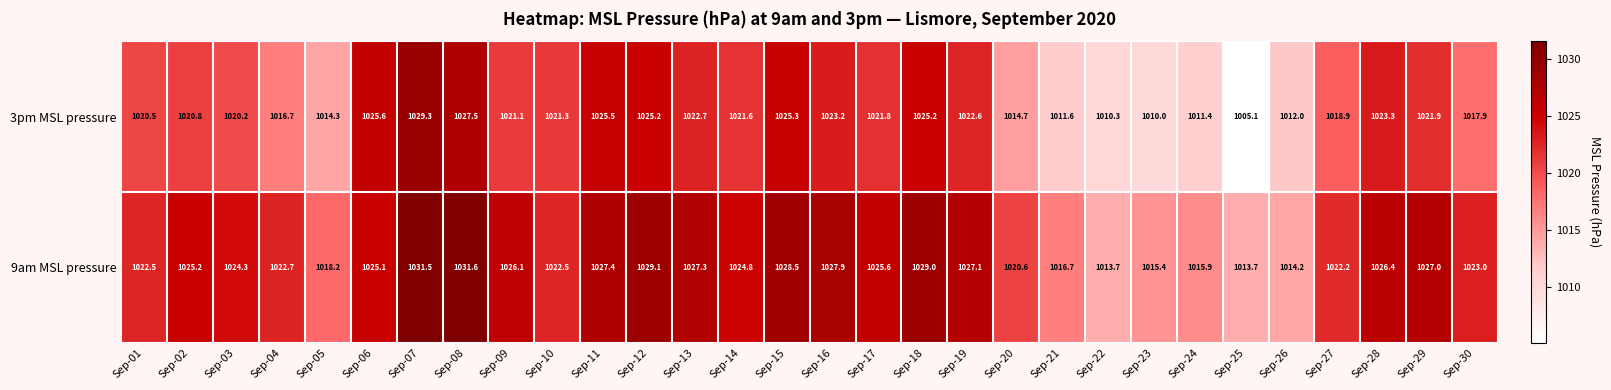

Where does the 9am MSL pressure series first go above 1025?

Sep-02